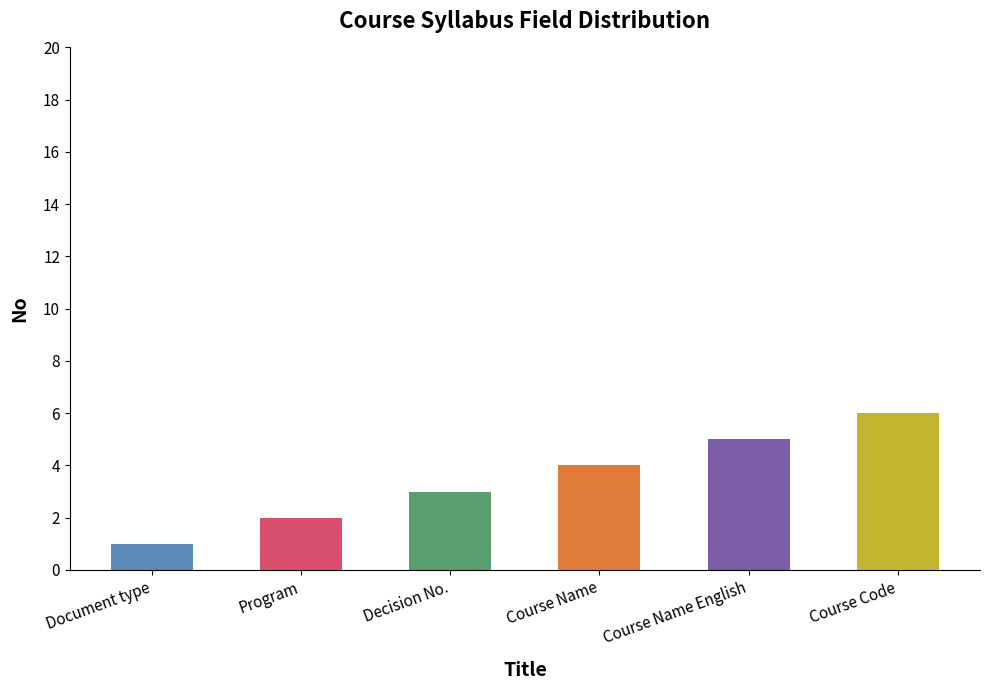

What is the maximum value shown in the chart?

6